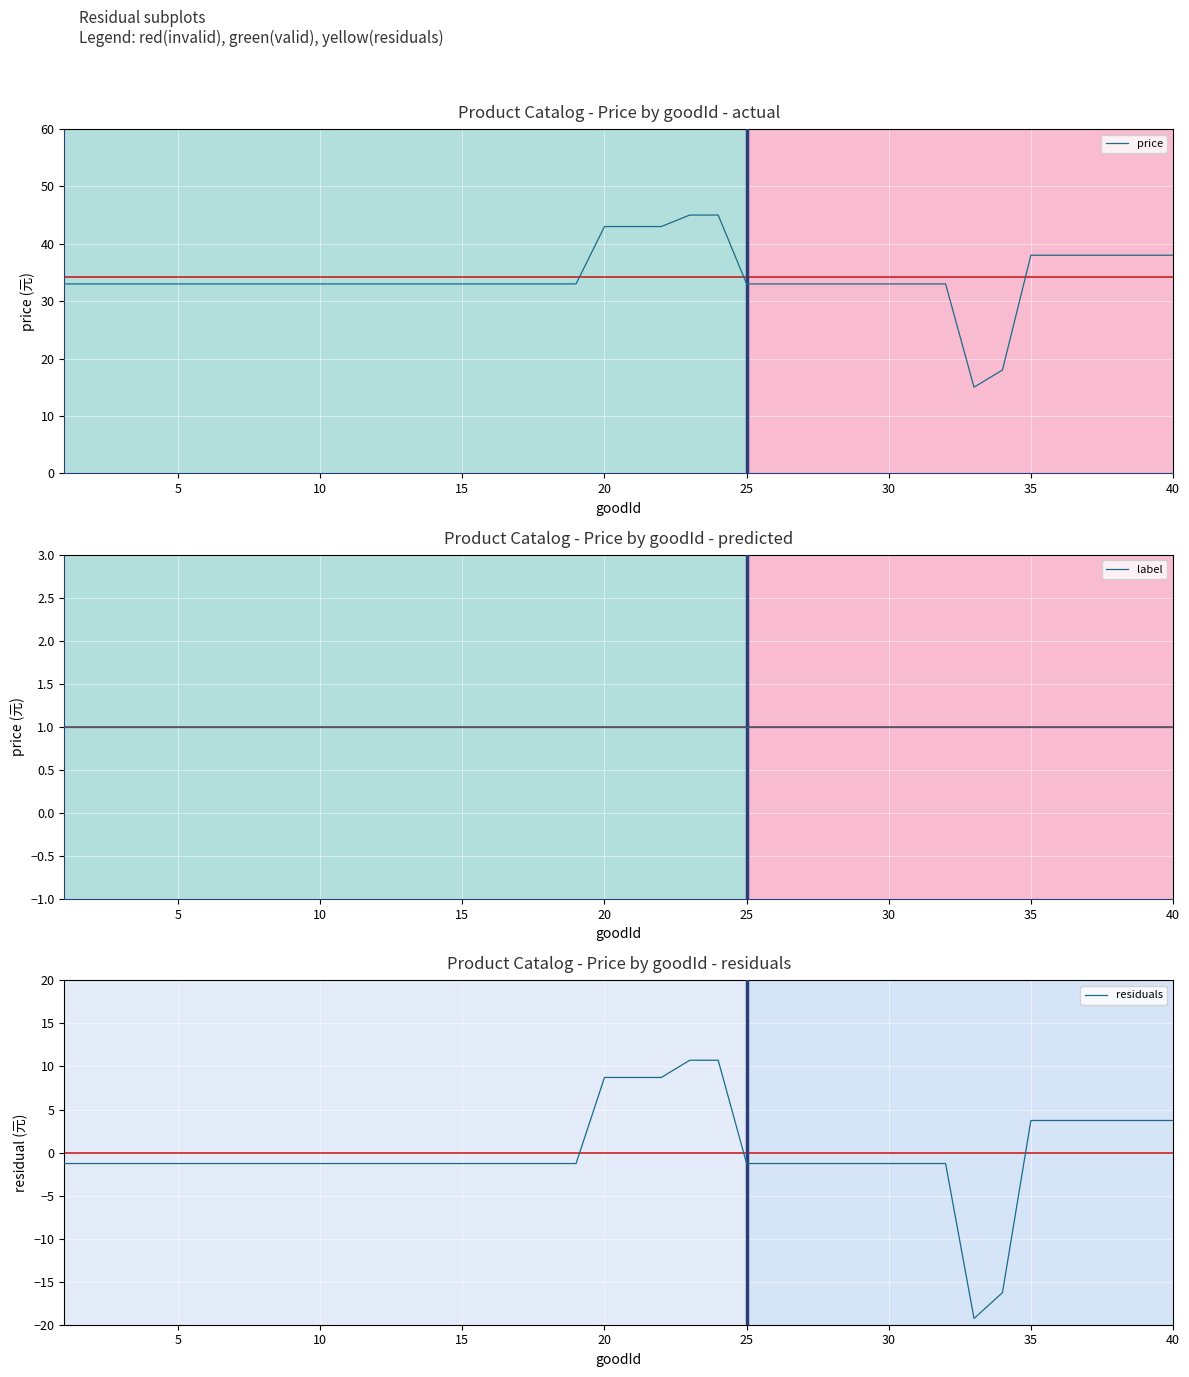

Reading left to right, what are all the values shown in this chart?

price: 33.0	33.0	33.0	33.0	33.0	33.0	33.0	33.0	33.0	33.0	33.0	33.0	33.0	33.0	33.0	33.0	33.0	33.0	33.0	43.0	43.0	43.0	45.0	45.0	33.0	33.0	33.0	33.0	33.0	33.0	33.0	33.0	15.0	18.0	38.0	38.0	38.0	38.0	38.0	38.0
label: 1.0	1.0	1.0	1.0	1.0	1.0	1.0	1.0	1.0	1.0	1.0	1.0	1.0	1.0	1.0	1.0	1.0	1.0	1.0	1.0	1.0	1.0	1.0	1.0	1.0	1.0	1.0	1.0	1.0	1.0	1.0	1.0	1.0	1.0	1.0	1.0	1.0	1.0	1.0	1.0
residuals: -1.3	-1.3	-1.3	-1.3	-1.3	-1.3	-1.3	-1.3	-1.3	-1.3	-1.3	-1.3	-1.3	-1.3	-1.3	-1.3	-1.3	-1.3	-1.3	8.7	8.7	8.7	10.7	10.7	-1.3	-1.3	-1.3	-1.3	-1.3	-1.3	-1.3	-1.3	-19.3	-16.3	3.7	3.7	3.7	3.7	3.7	3.7